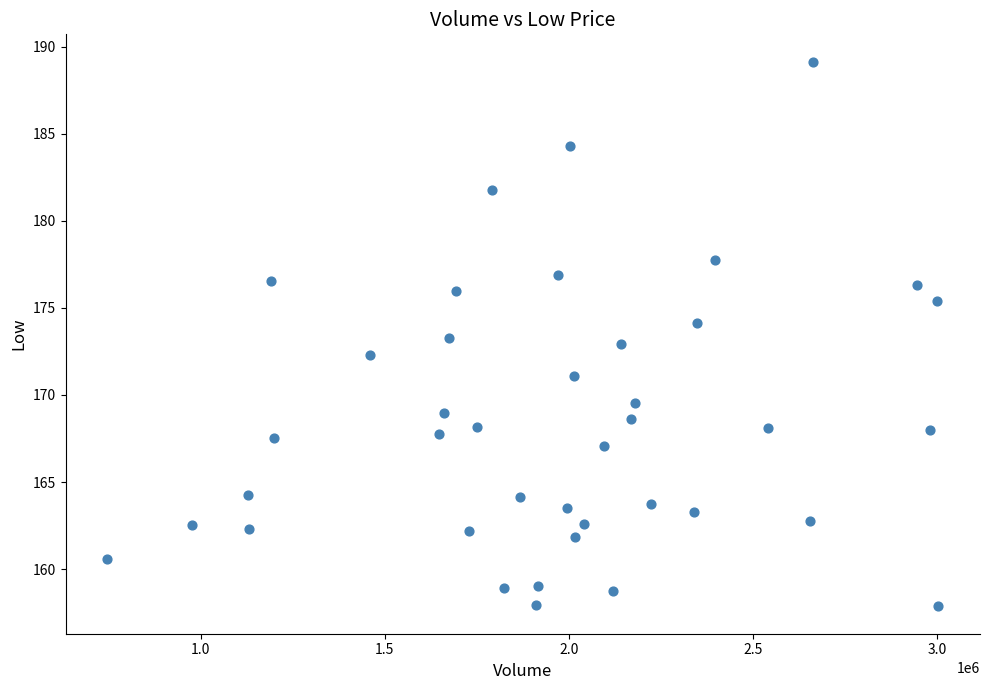

What is the range of X values (max minus min)?

2258400.0